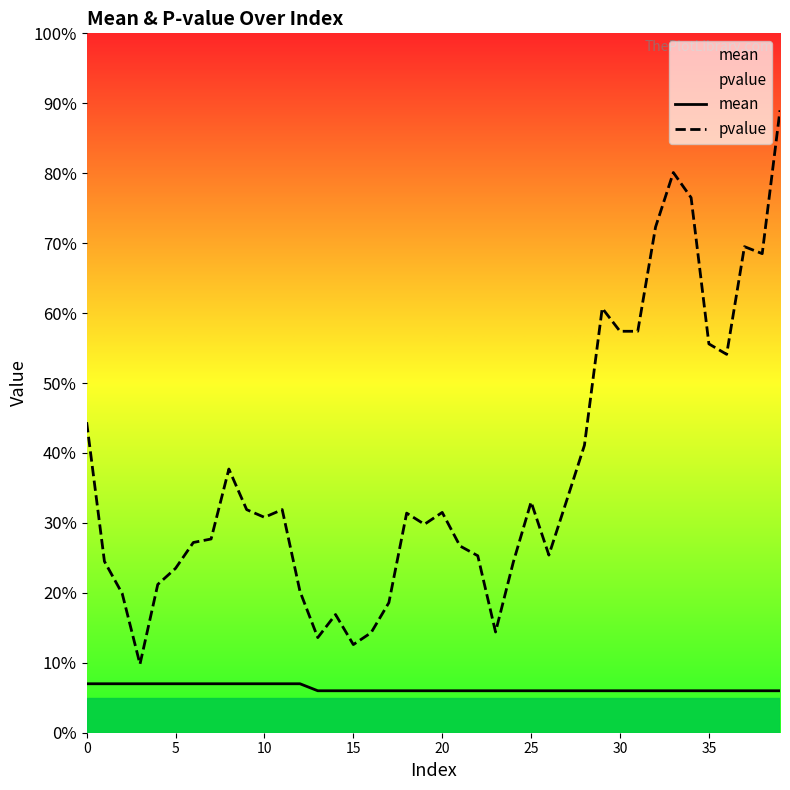

What is the value of the pvalue point at the 27th from the left?

0.3